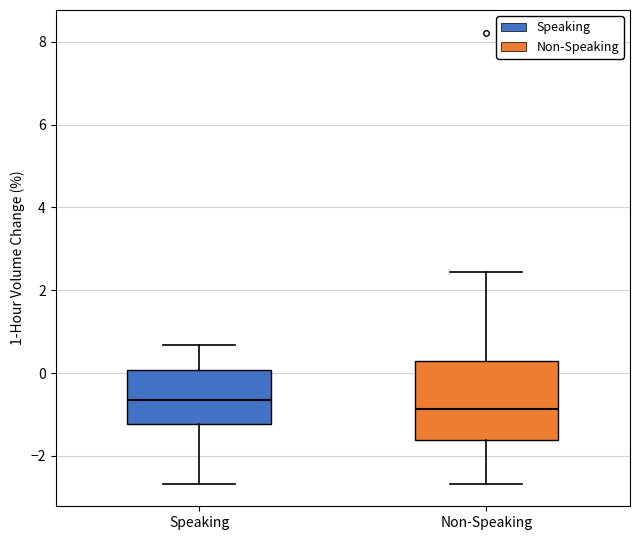

Which box's median line is the highest?

Speaking